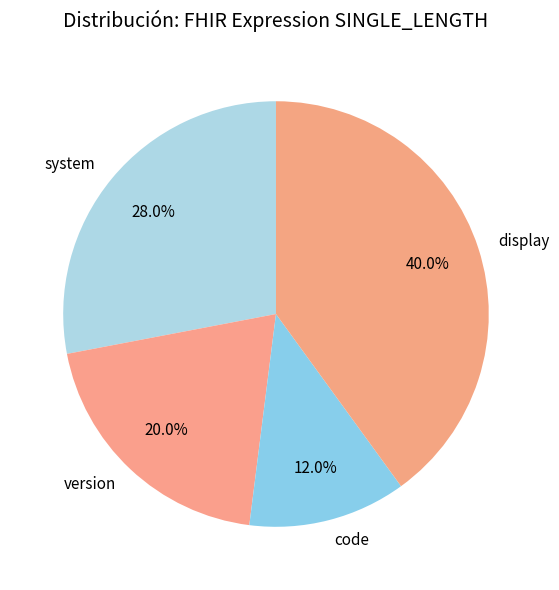

Is there any slice that represents more than half of the pie?

No